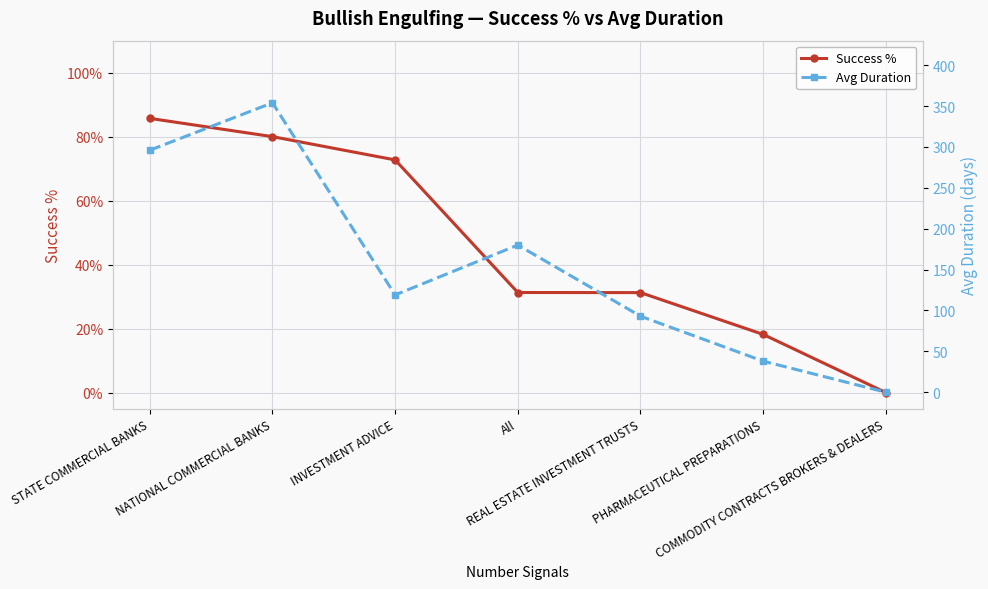

Which series changed the most between All and COMMODITY CONTRACTS BROKERS & DEALERS?

Avg Duration